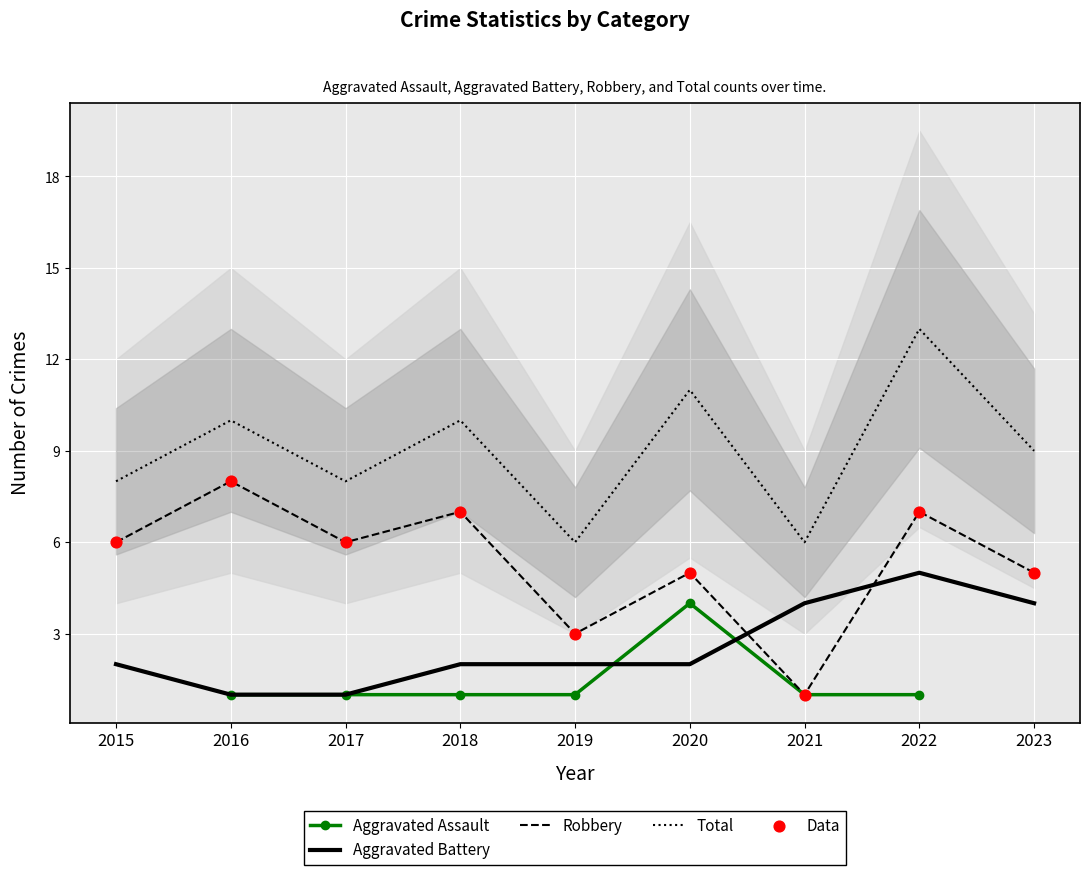

Which series has the largest total across all categories?

Total